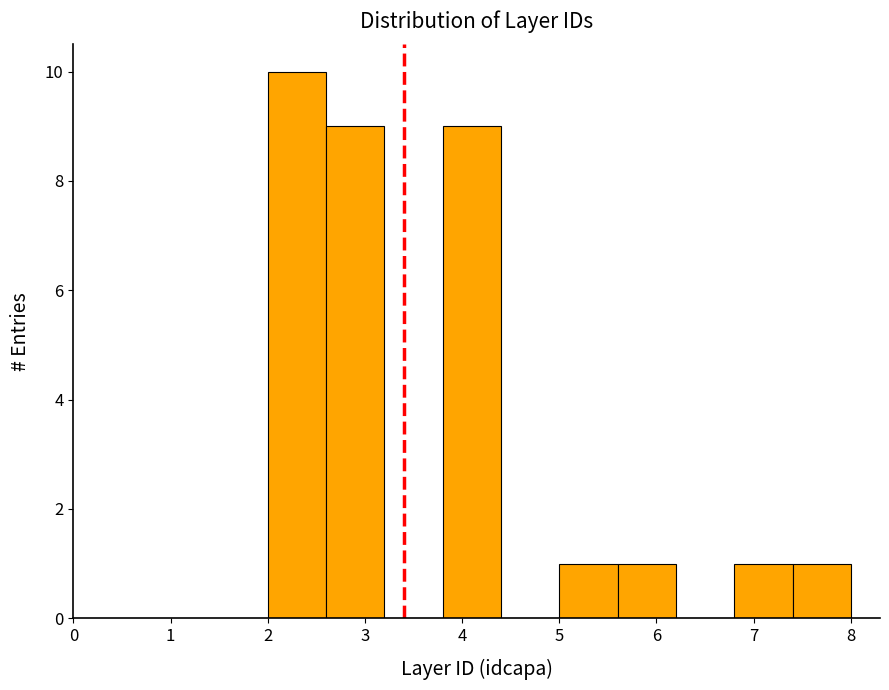

Reading left to right, transcribe this chart: for each bar, give the range it covers on the x-axis and its height. The values are not printed on the chart, so give them approximately, as read against the axis.

2.0 to 2.6: 10
2.6 to 3.2: 9
3.2 to 3.8: 0
3.8 to 4.4: 9
4.4 to 5.0: 0
5.0 to 5.6: 1
5.6 to 6.2: 1
6.2 to 6.8: 0
6.8 to 7.4: 1
7.4 to 8.0: 1